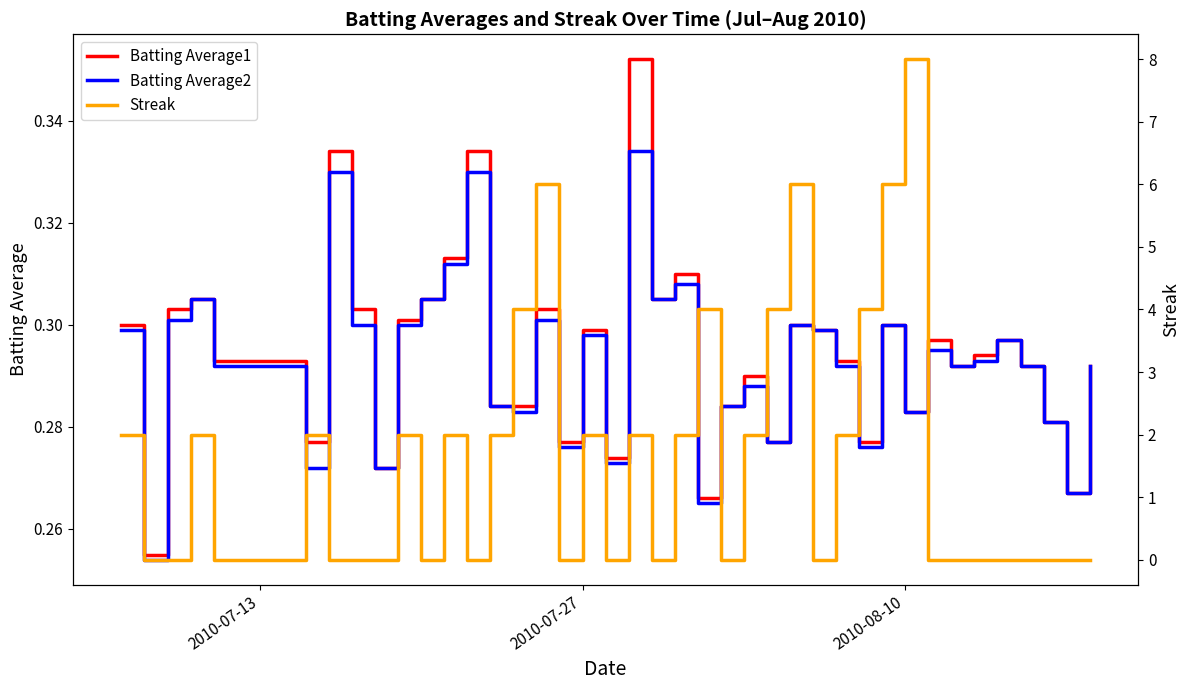

True or false: Batting Average2 and Batting Average1 intersect in this chart.

False